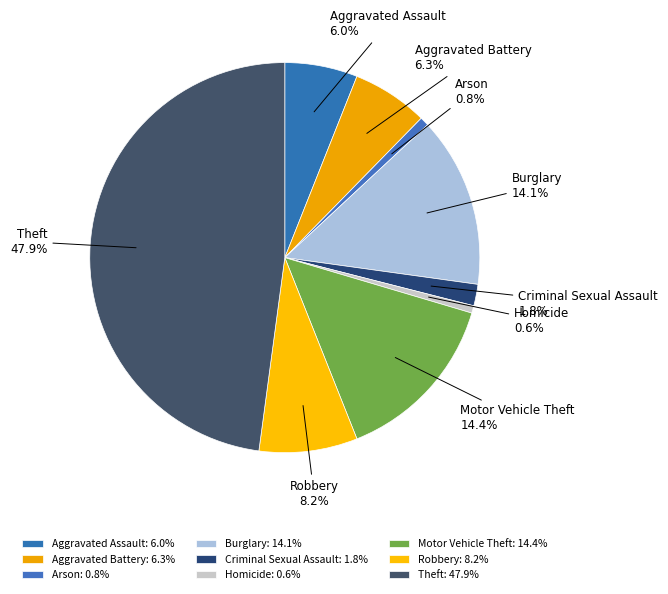

Which has a higher value, Aggravated Battery or Motor Vehicle Theft?

Motor Vehicle Theft